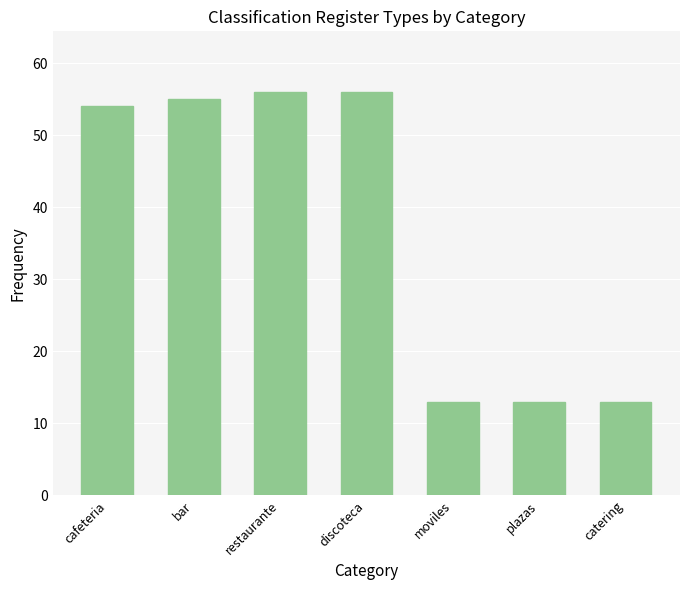

Between cafeteria and moviles, which is larger?

cafeteria